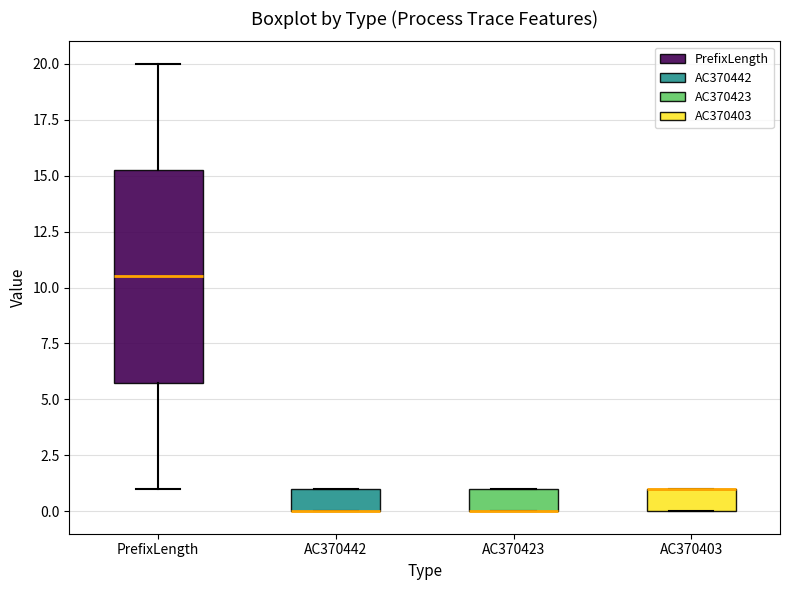

Reading left to right, transcribe this box plot: for each box, give where its median line is, the range the box spans, and where its two whiskers end, as read against the y-axis. The values are not printed on the chart, so give them approximately, as read against the axis.

PrefixLength: median 10.5, box 6.0 to 15.5, whiskers 1.0 to 20.0
AC370442: median 0.0 (drawn on the box's lower edge), box 0.0 to 1.0, whiskers 0.0 to 1.0
AC370423: median 0.0 (drawn on the box's lower edge), box 0.0 to 1.0, whiskers 0.0 to 1.0
AC370403: median 1.0 (drawn on the box's upper edge), box 0.0 to 1.0, whiskers 0.0 to 1.0